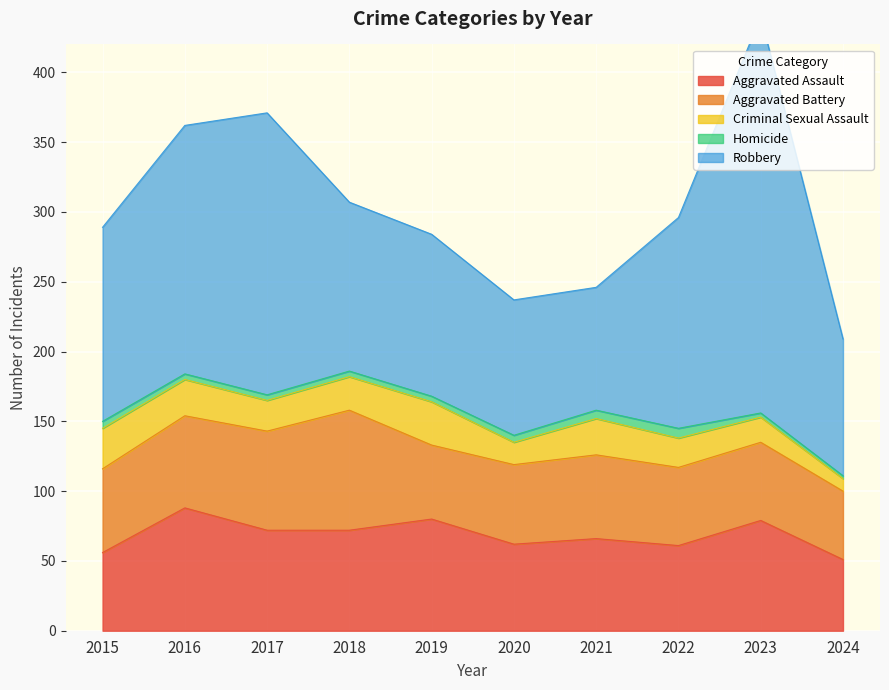

Is it true that Criminal Sexual Assault equals 13 at 2024?

False